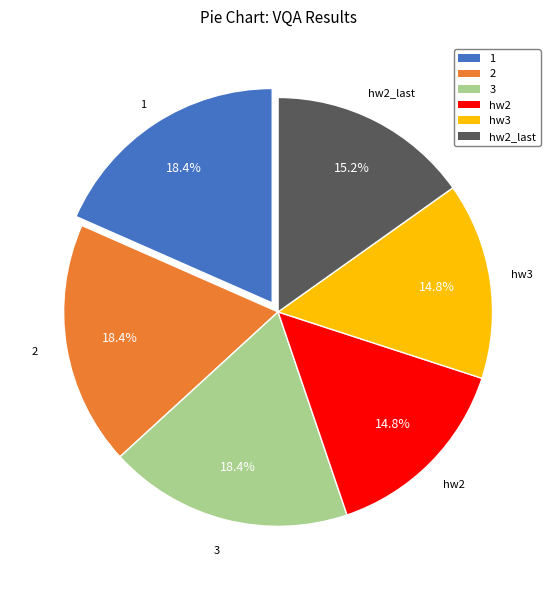

Is 3 the majority of the pie?

No